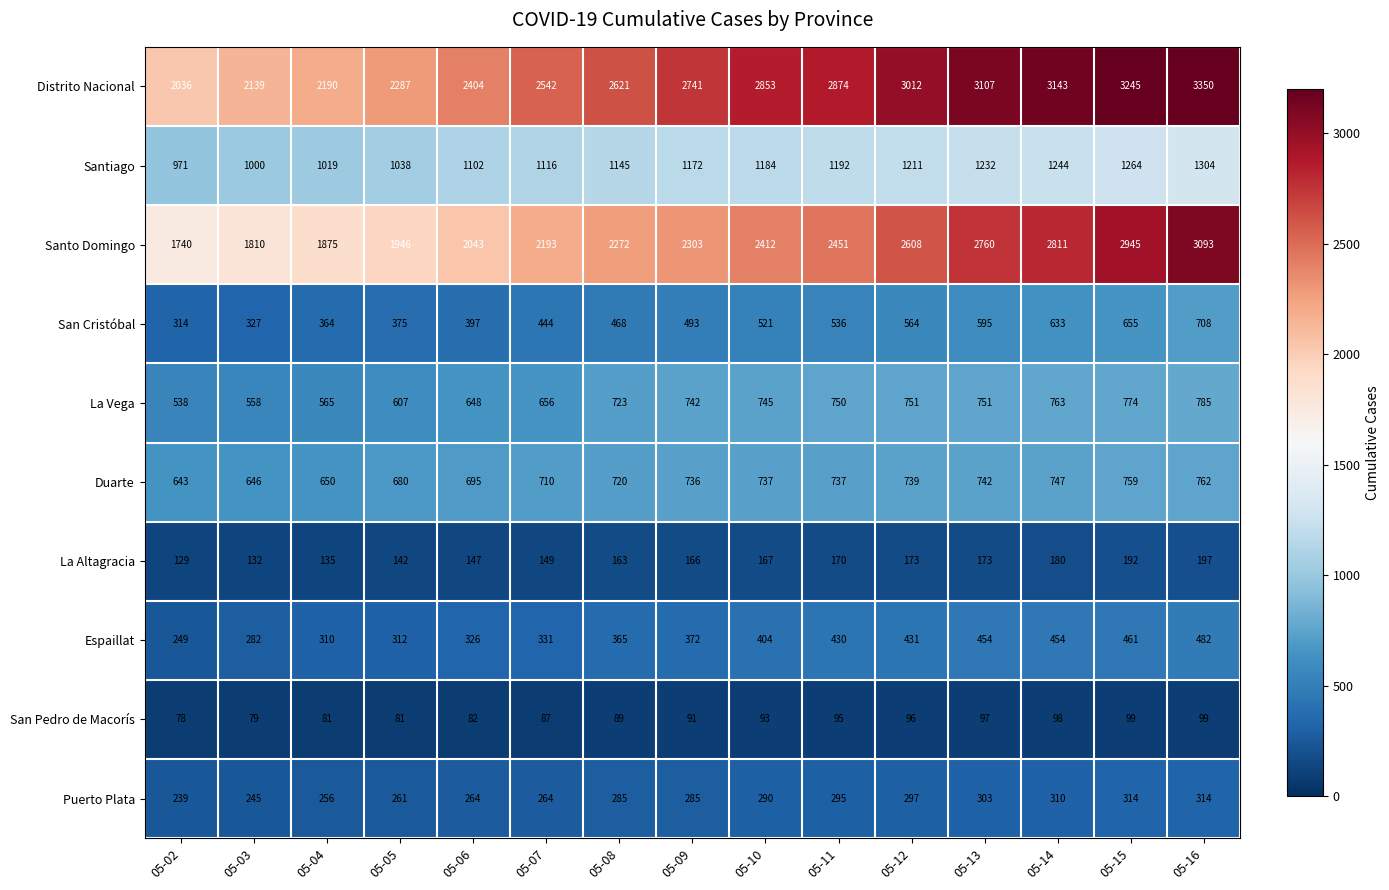

At 05-04, list the series in order from largest to smallest.

Distrito Nacional, Santo Domingo, Santiago, Duarte, La Vega, San Cristóbal, Espaillat, Puerto Plata, La Altagracia, San Pedro de Macorís